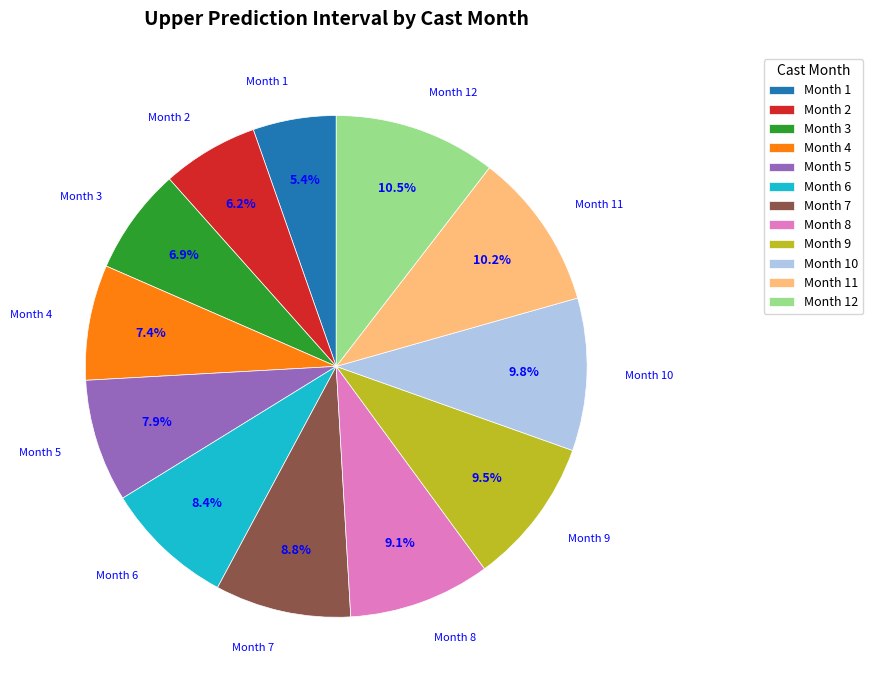

What percentage do Month 2 and Month 12 together represent?

16.7%